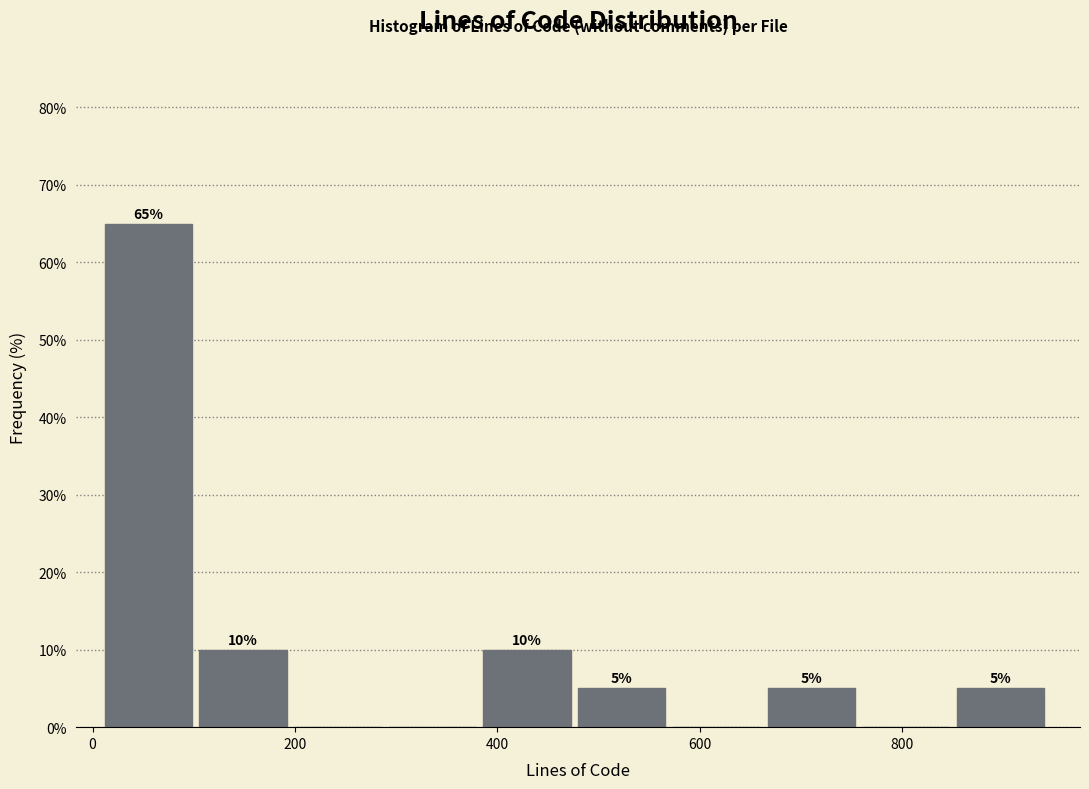

Over which range of the x-axis is the bar tallest?

20 to 100